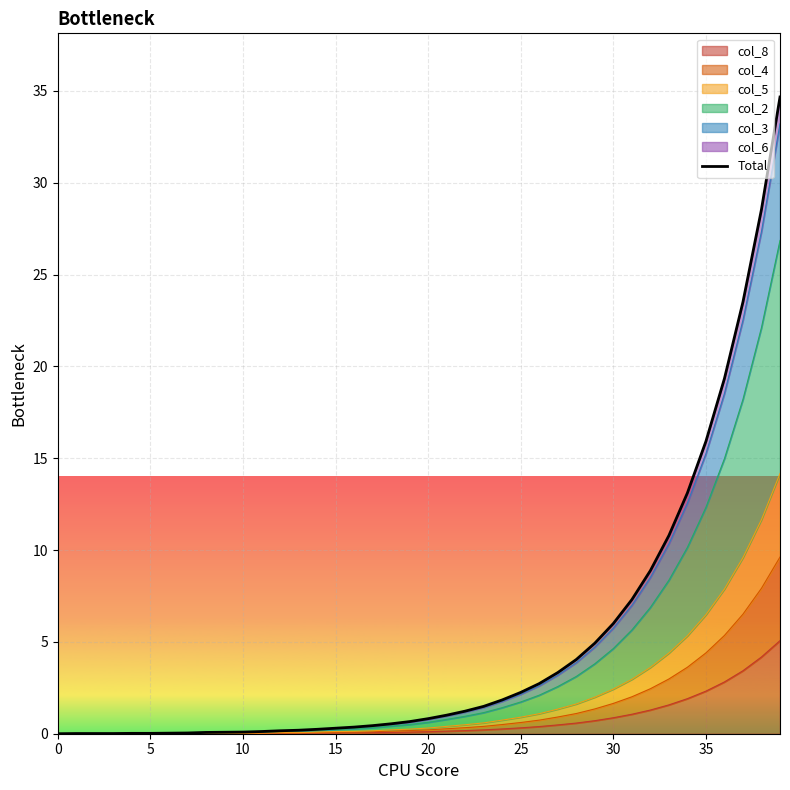

What is the maximum value for col_8?

5.1